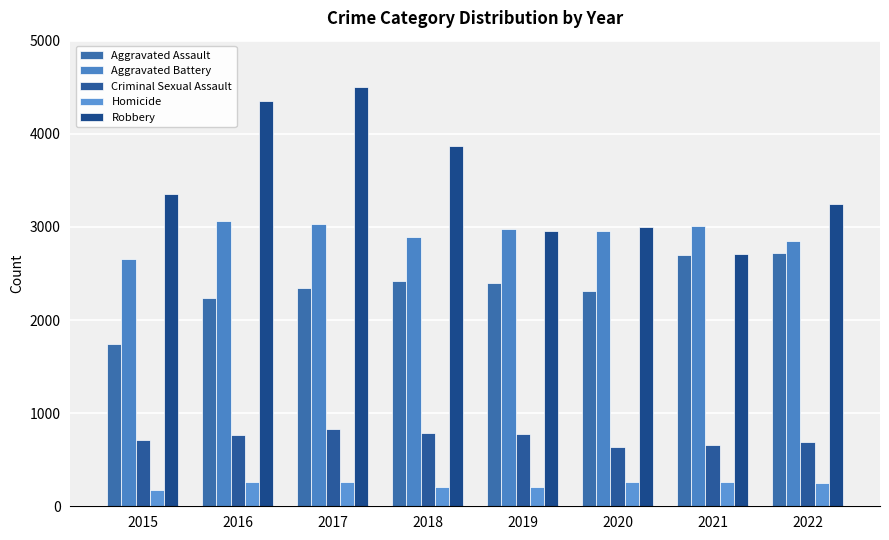

What is the sum of all Robbery values?

27978